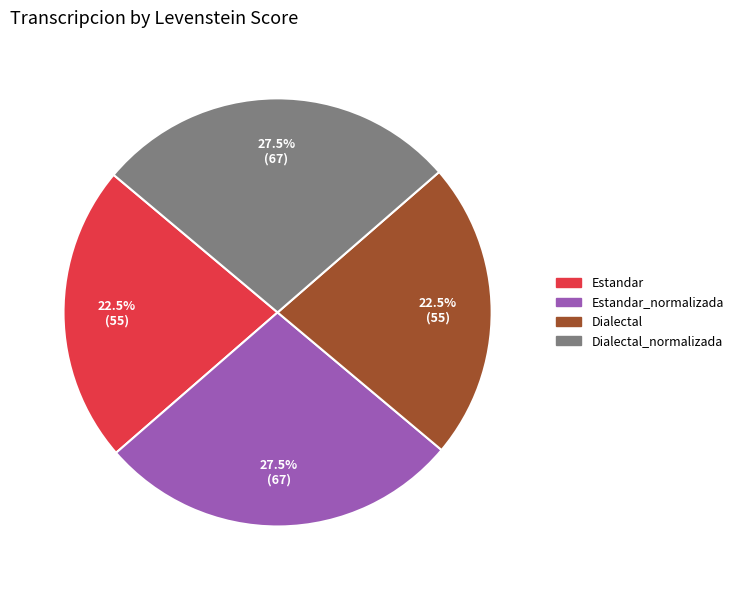

Is there any slice that represents more than half of the pie?

No